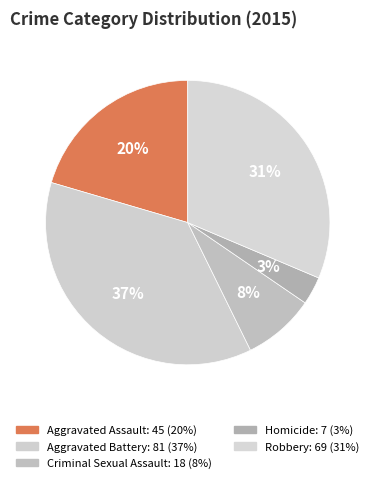

Which has a higher value, Aggravated Assault or Aggravated Battery?

Aggravated Battery